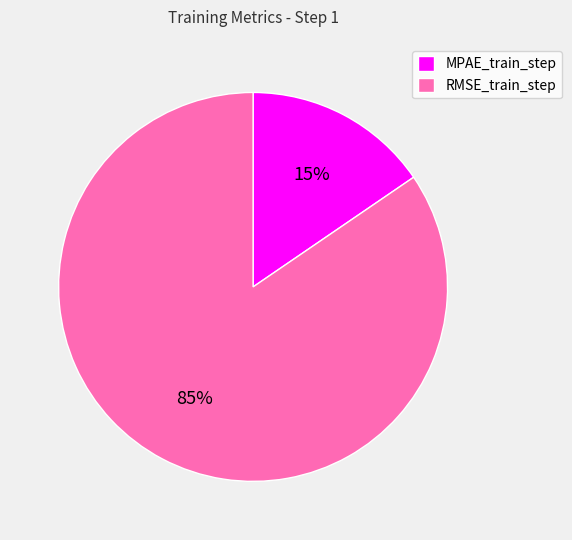

What percentage is the MPAE_train_step slice, to the nearest percent?

15%